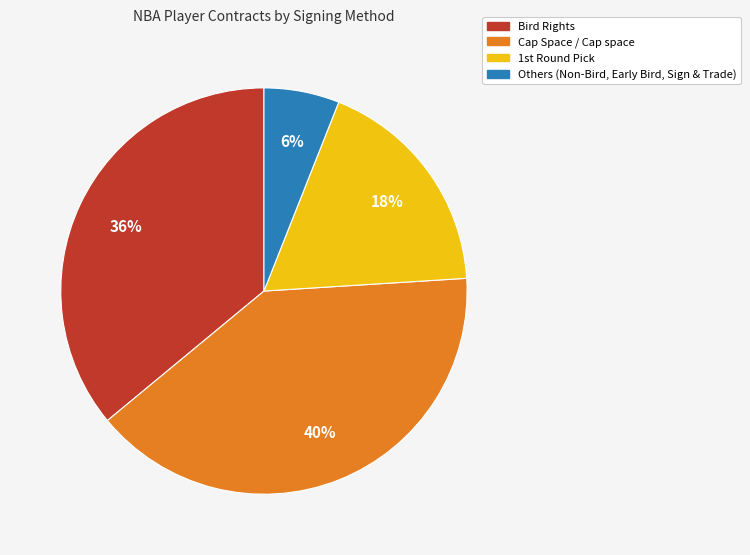

Does any single category account for the majority?

No